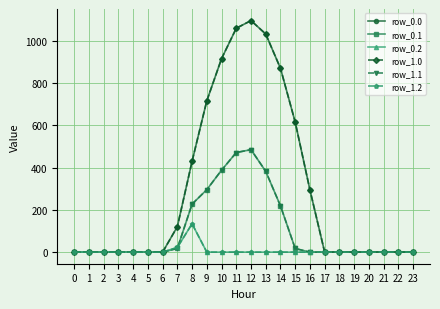

Which series changed the most between 20 and 21?

row_0.0